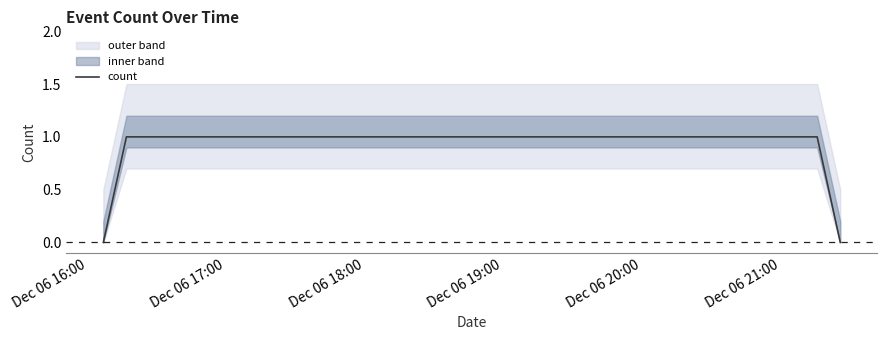

Reading left to right, extract all data points from this chart.

0	1	1	1	0